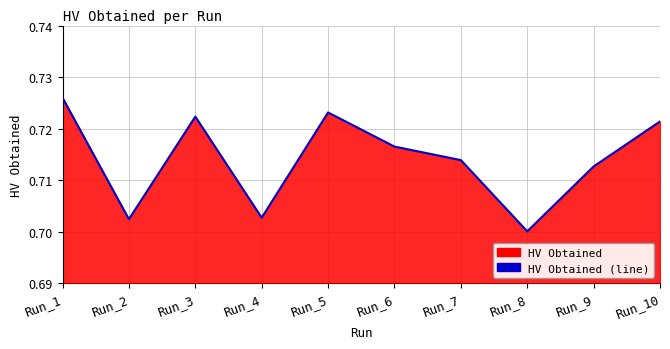

At which category does the data reach its first local peak?

Run_3